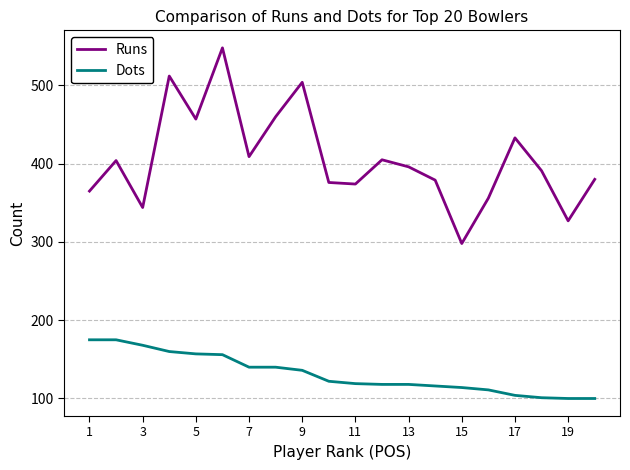

True or false: Dots and Runs cross at least once.

False